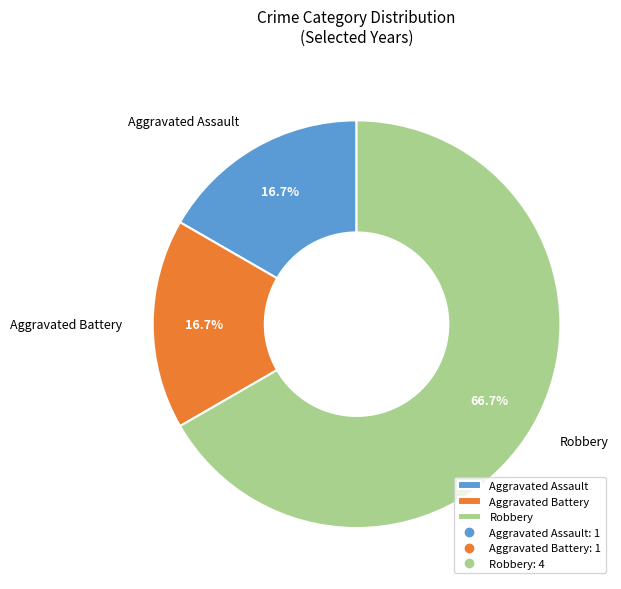

What is the total percentage of Robbery and Aggravated Battery?

83.3%